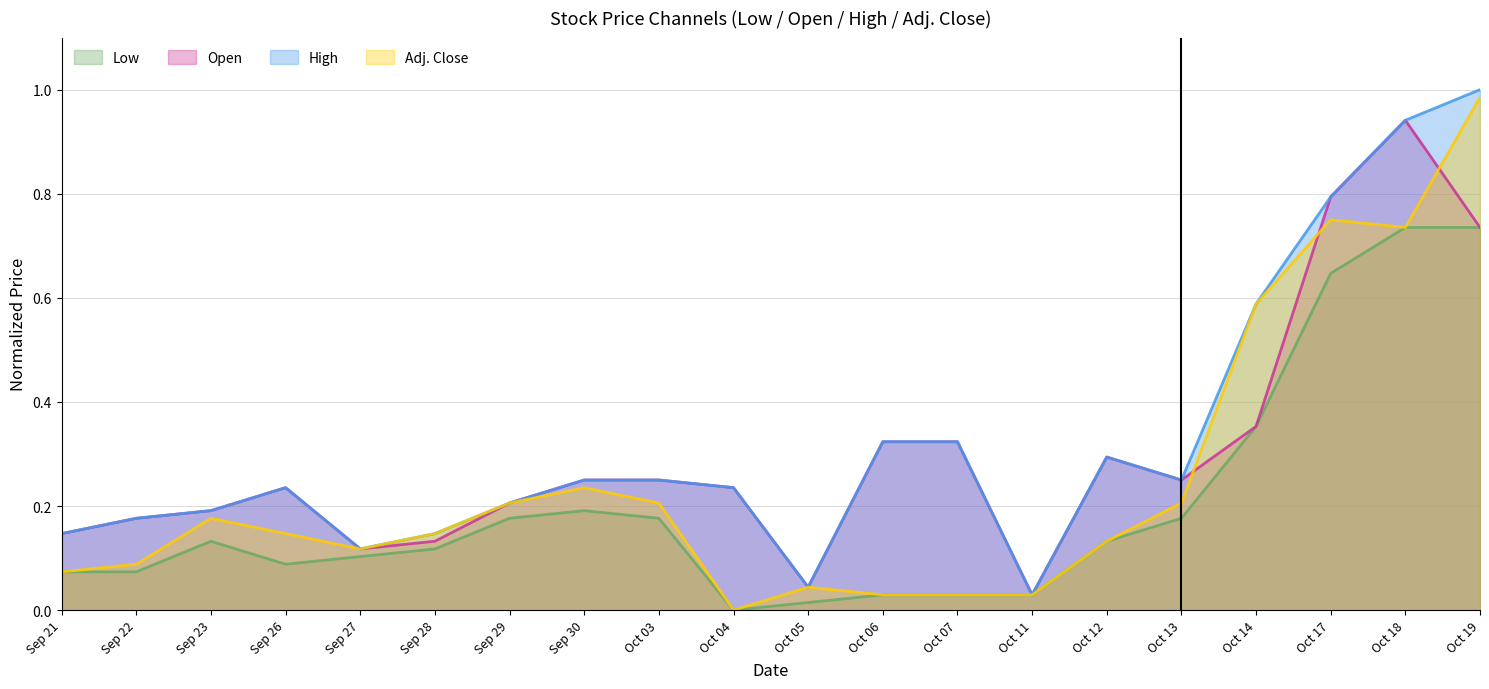

List the series in order of their overall mean, highest first.

High, Open, Adj. Close, Low